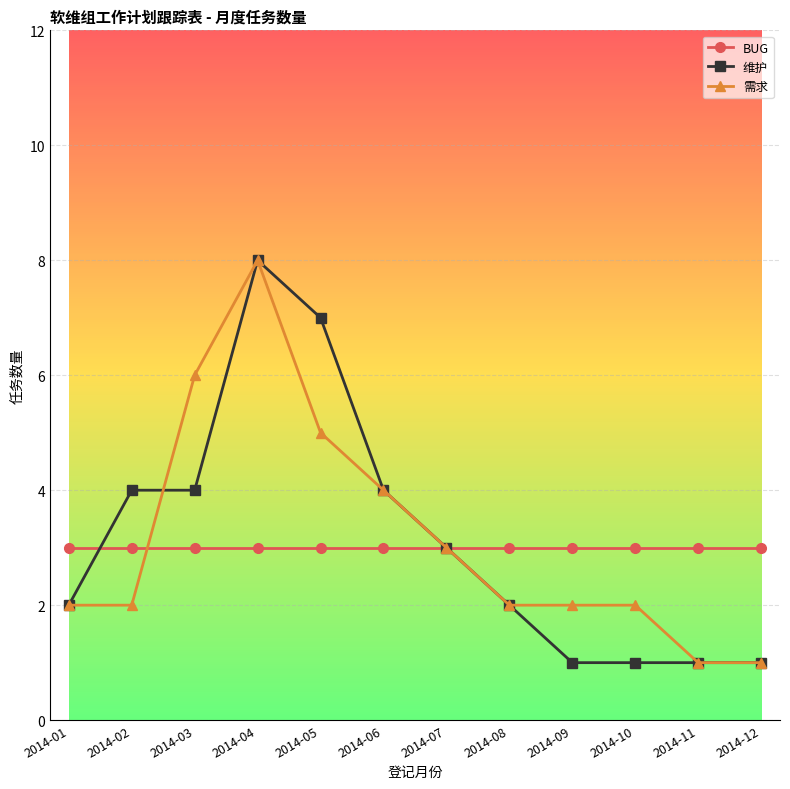

What is the value of the BUG point at the 12th from the left?

3